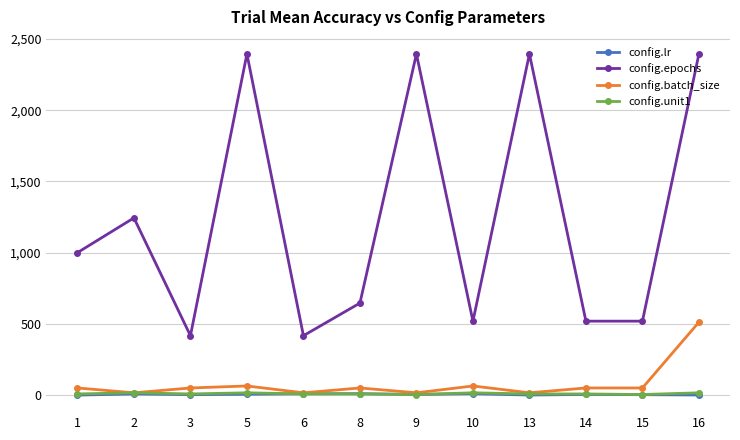

True or false: config.epochs and config.unit1 cross at least once.

False